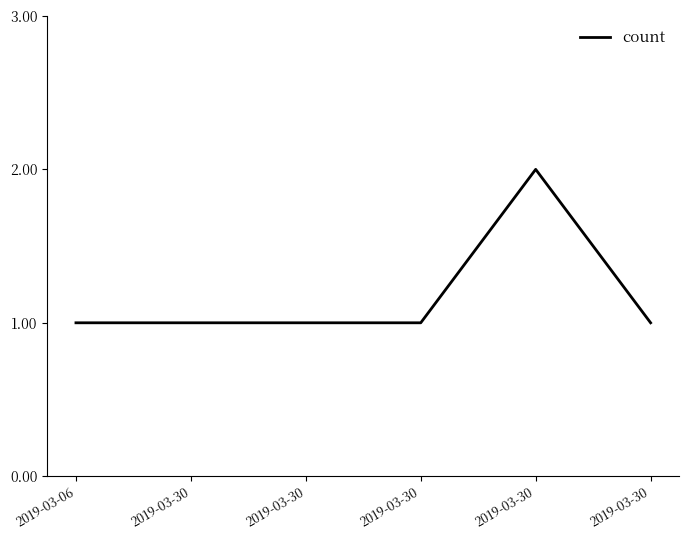

True or false: the data has more than 1 interior local peaks.

False